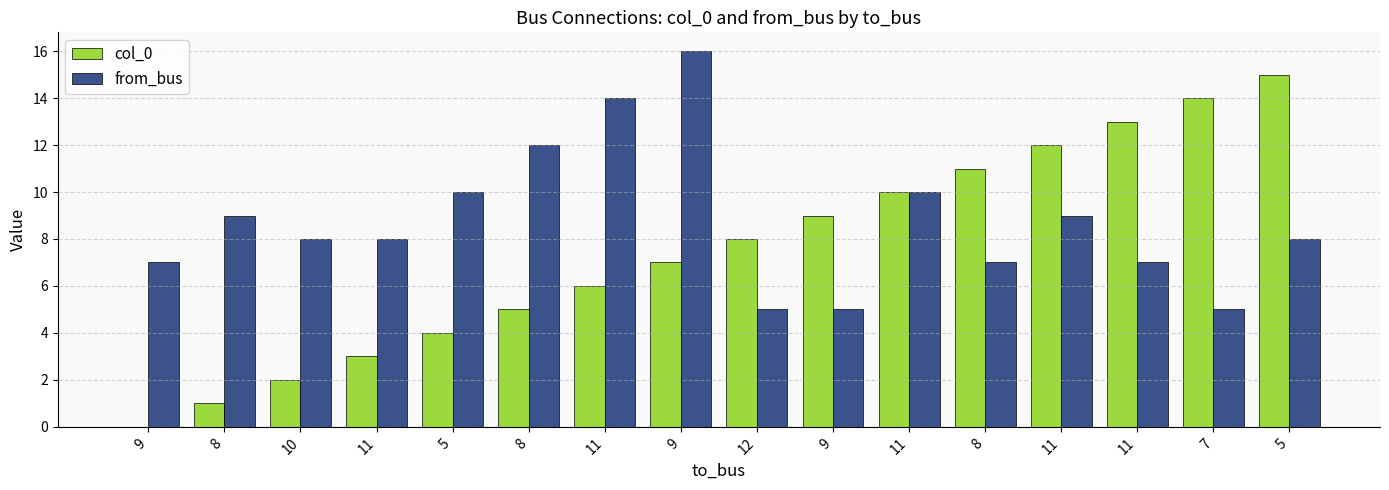

Are the bars horizontal?

No